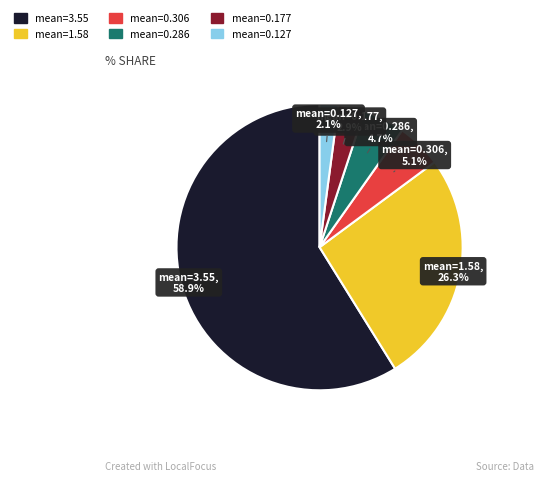

How many slices are in this pie chart?

6